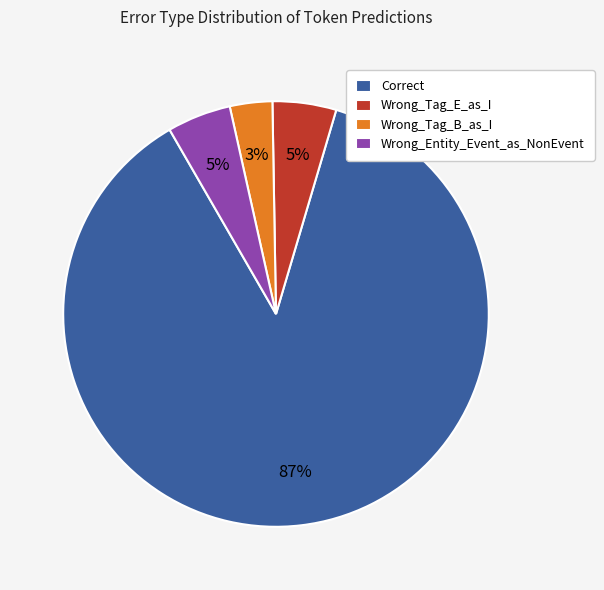

Count the number of slices in the pie.

4